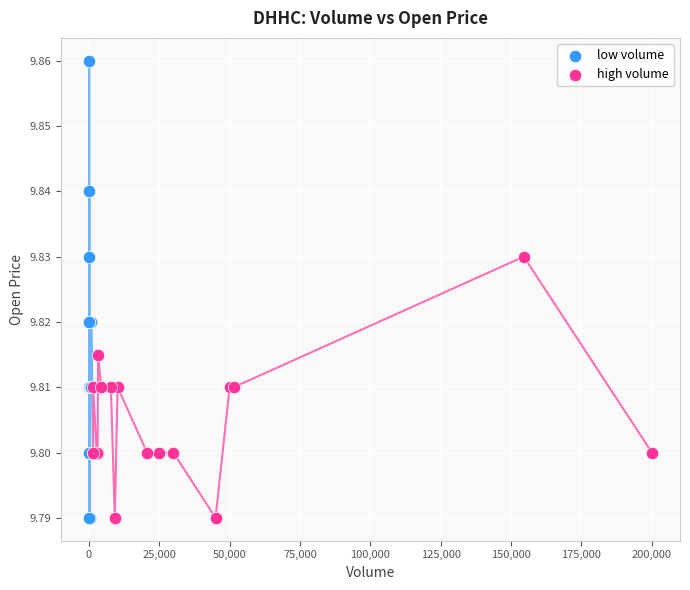

What are all the series names shown in the legend?

low volume, high volume